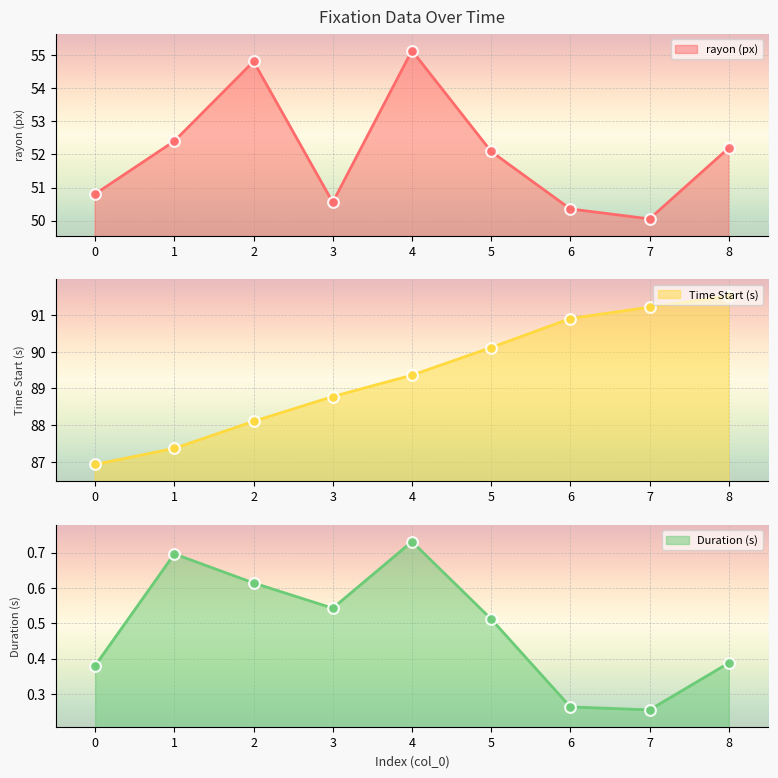

At how many categories does at least one series exceed 7?

9